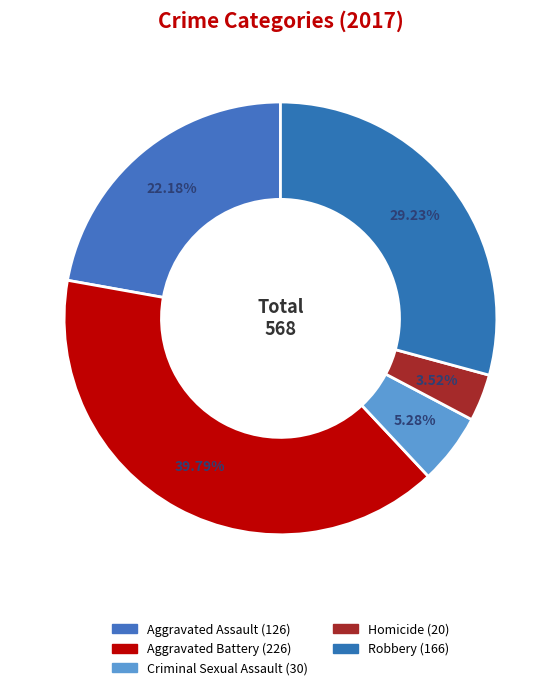

Which category has the smallest portion of the pie?

Homicide